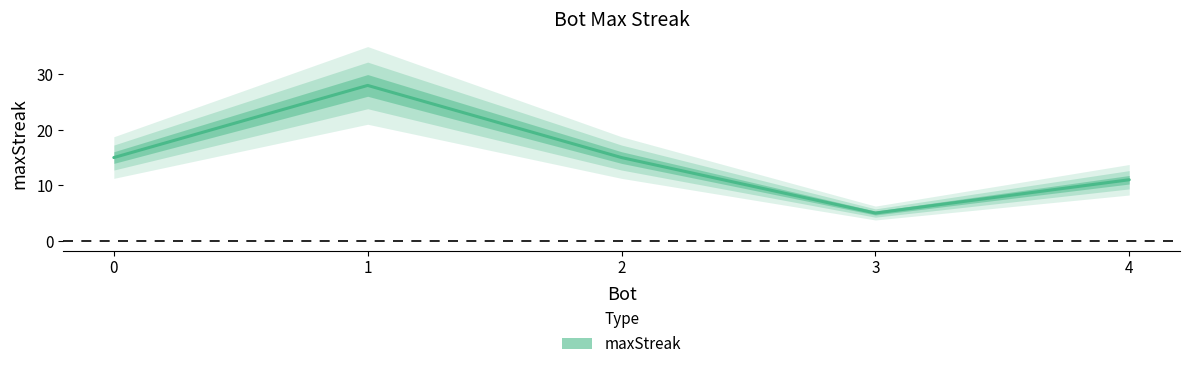

What value does the data have at 0?

15